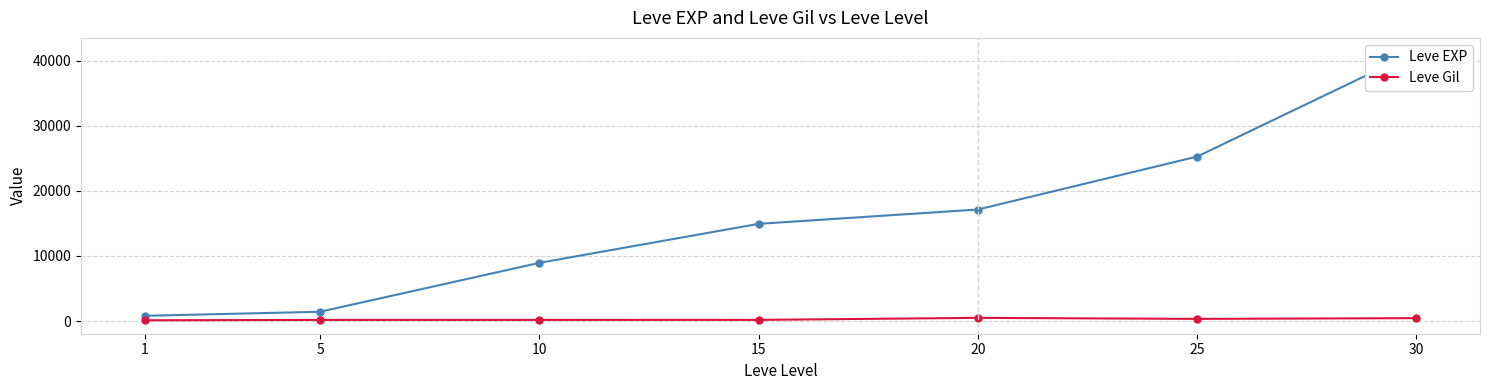

What are all the series names shown in the legend?

Leve EXP, Leve Gil